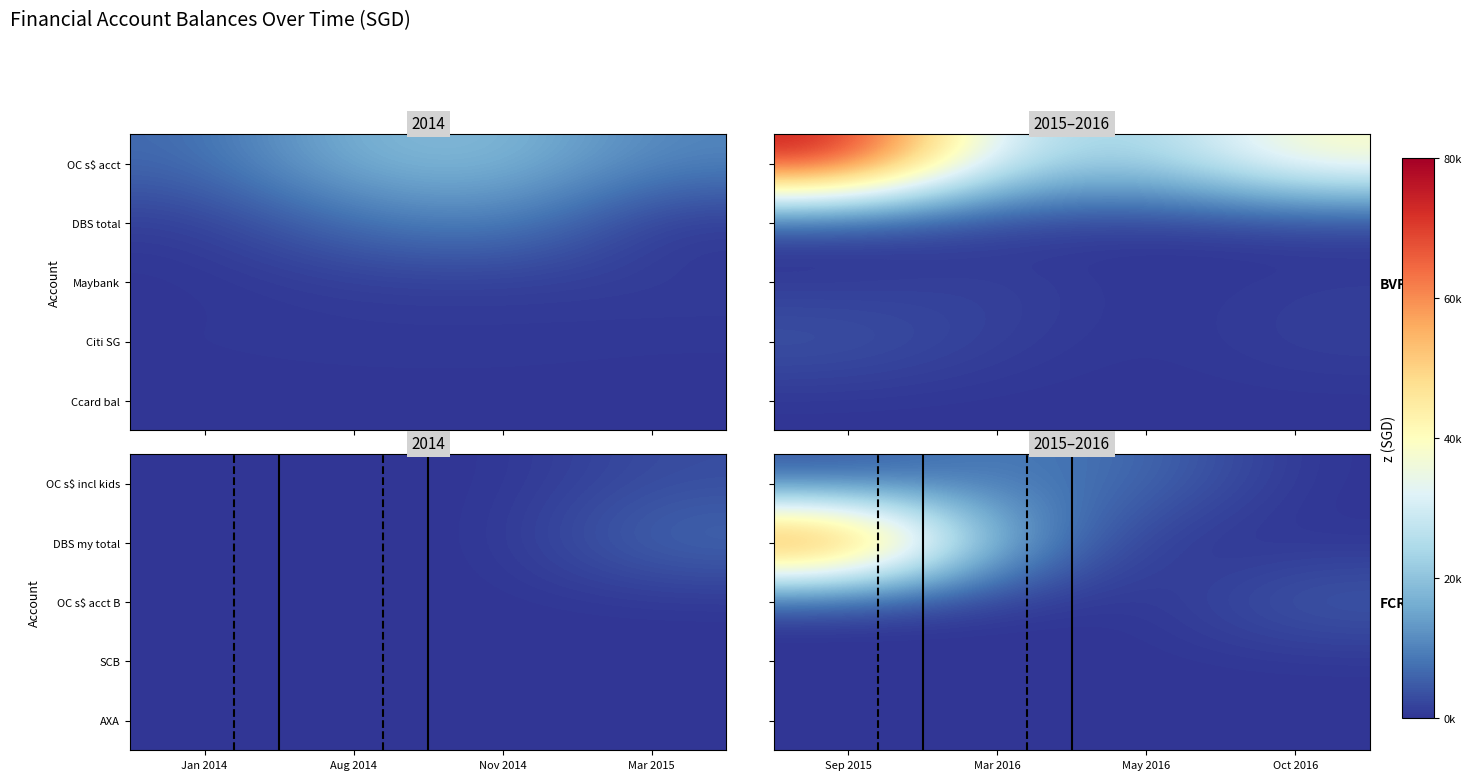

The value of SCB at May 2016 is 0.0. True or false?

True